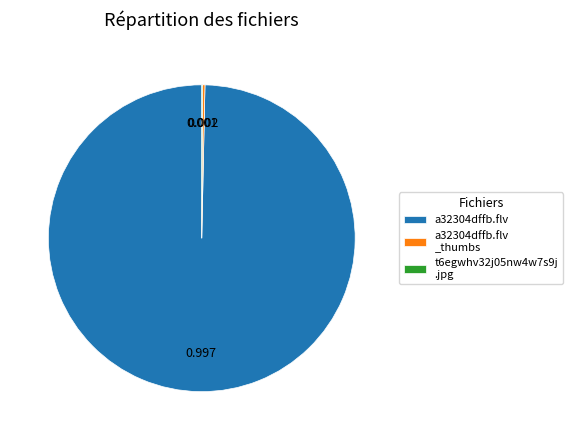

Does a32304dffb.flv account for over 50% of the chart?

Yes